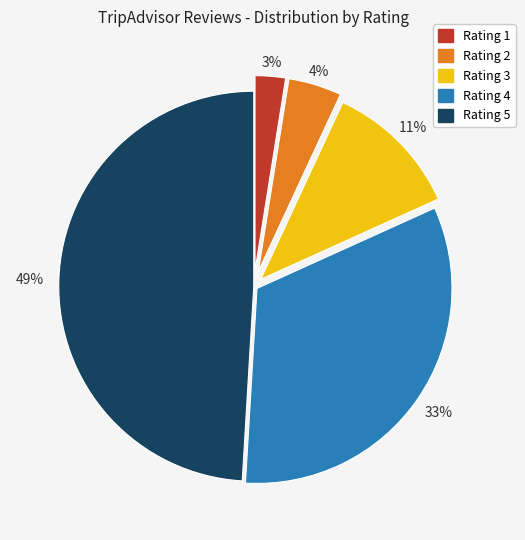

Which category has the smallest portion of the pie?

Rating 1